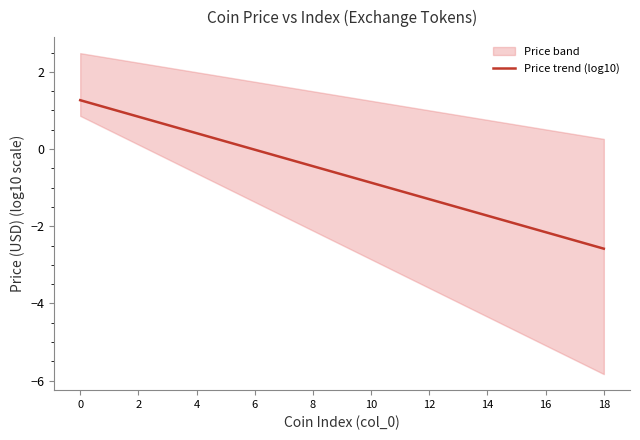

Is it true that Price trend (log10) equals -2.2 at 16?

True